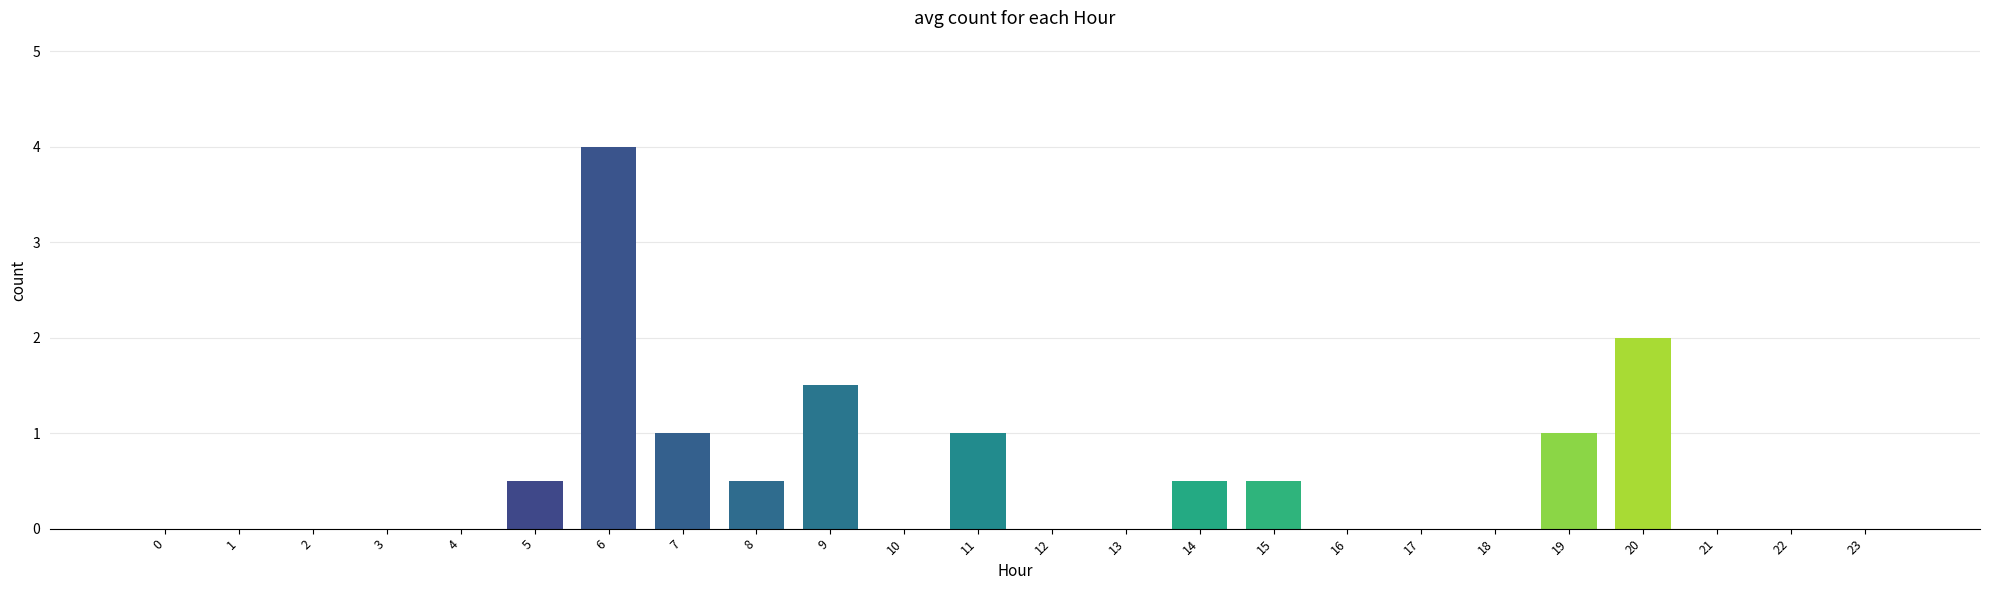

Count the values in the range 0 to 1.

21